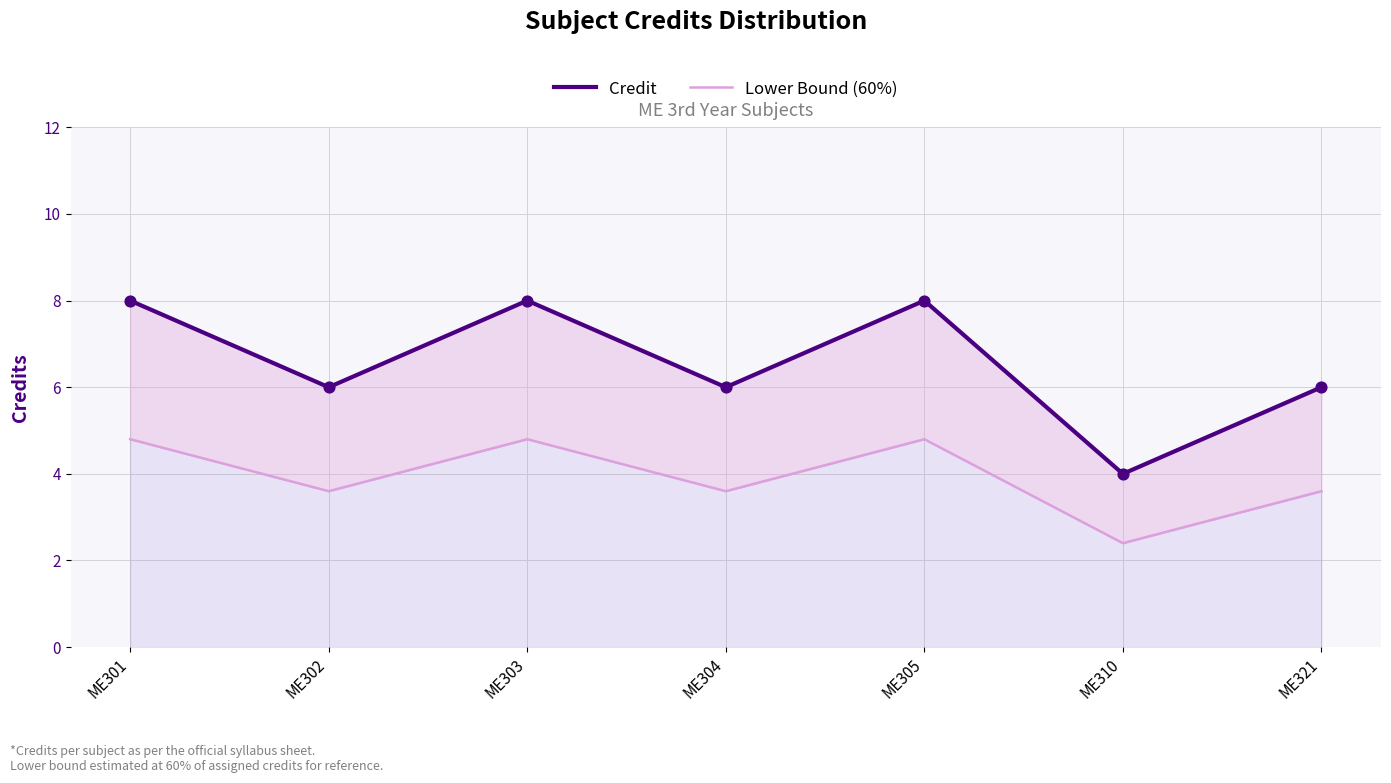

At how many categories does at least one series exceed 3?

7